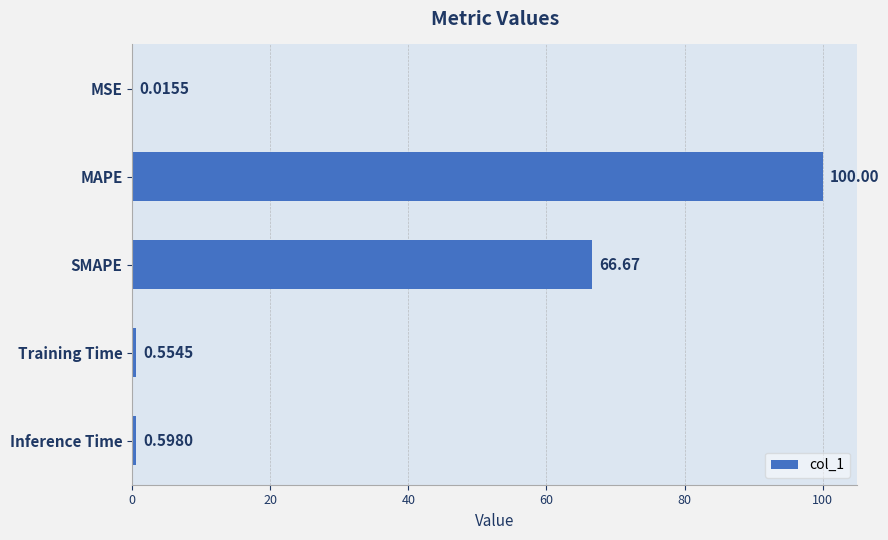

Where is the data nearest to the value 50?

SMAPE